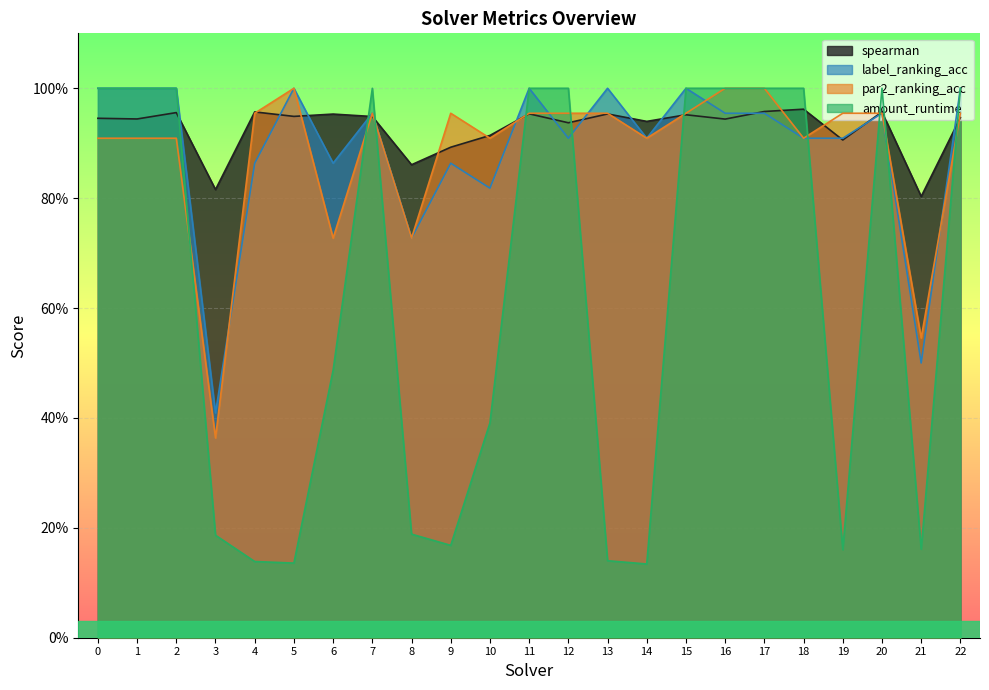

After their last crossing, which series has the higher values: amount_runtime or spearman?

amount_runtime